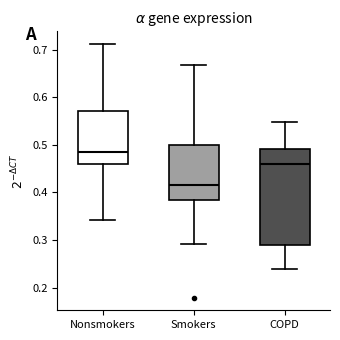

Where does the lower whisker of the box for COPD end on the y-axis? The values are not printed on the chart, so give them approximately, as read against the axis.

0.24